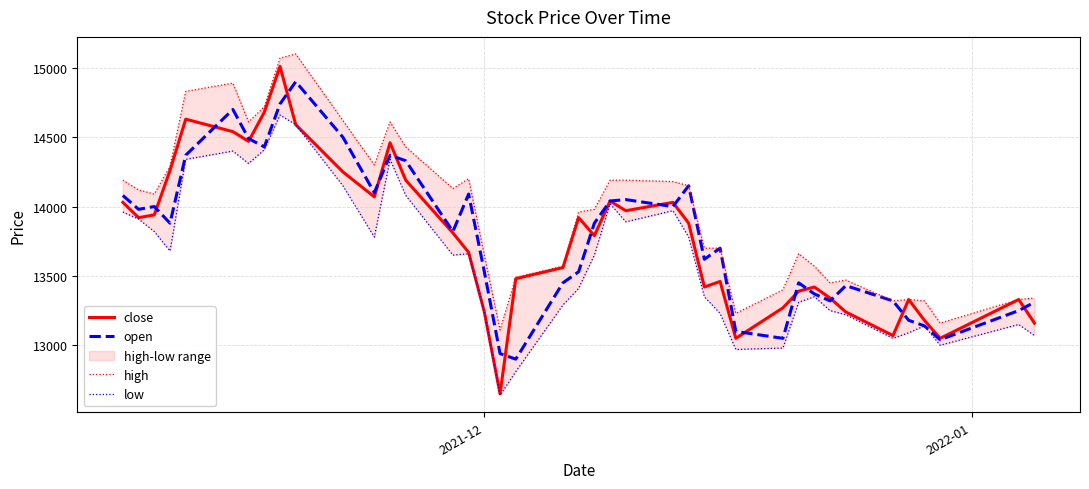

Which series has the largest range (max minus min)?

close